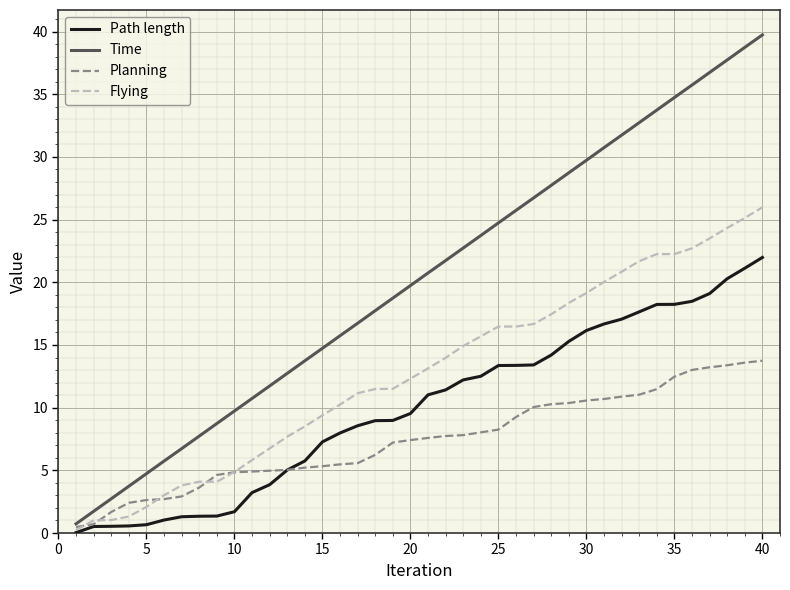

Which series has the largest total across all categories?

Time